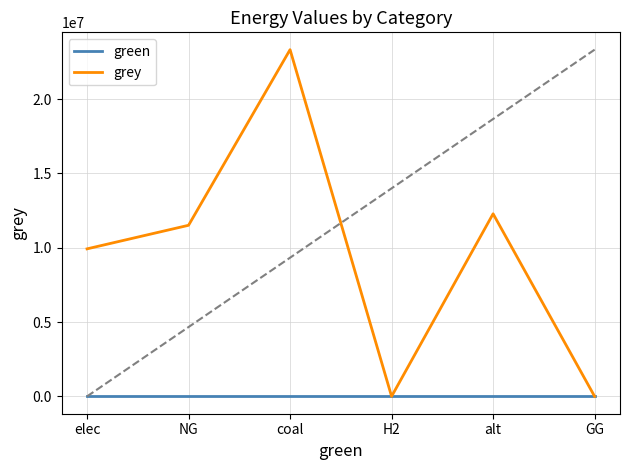

Is it true that grey equals 0.0 at H2?

True